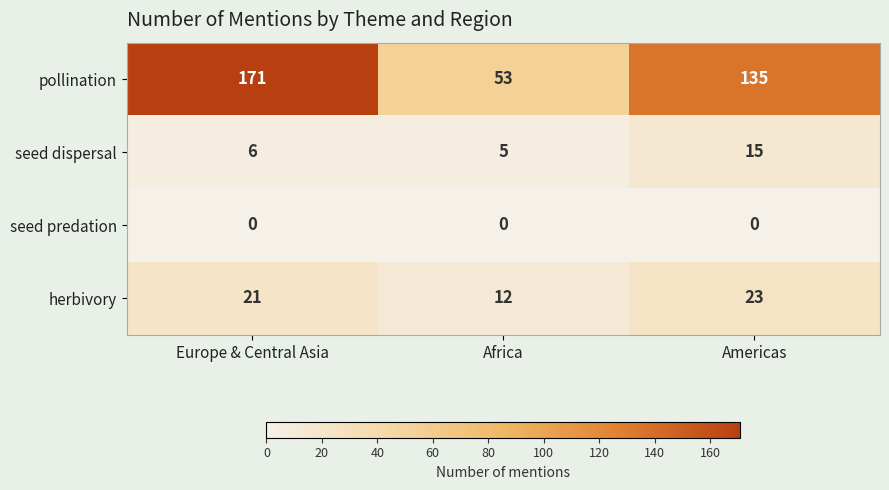

True or false: seed dispersal has a value of 6 at Europe & Central Asia.

True